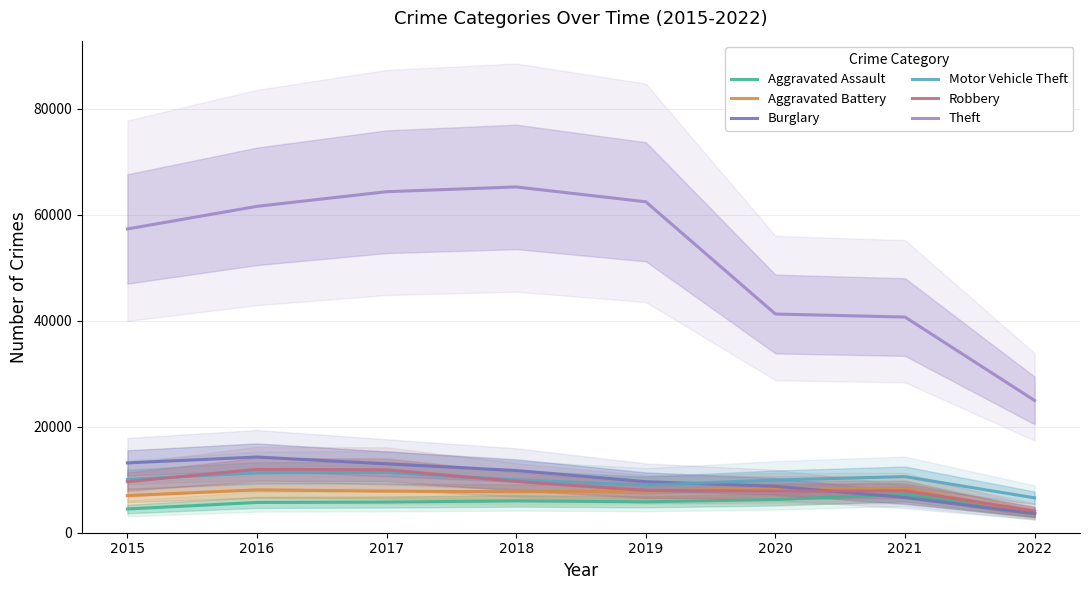

Where does the Motor Vehicle Theft series first go above 10068?

2016